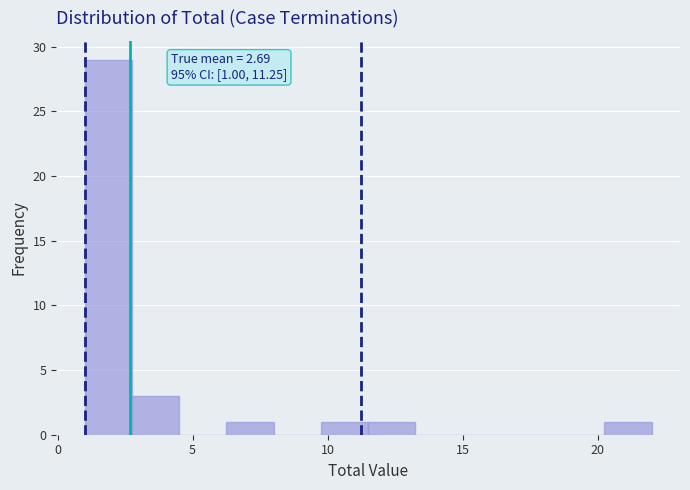

Around what value on the x-axis is the tallest bar? Give the approximate position of its centre, as read against the axis.

2.0